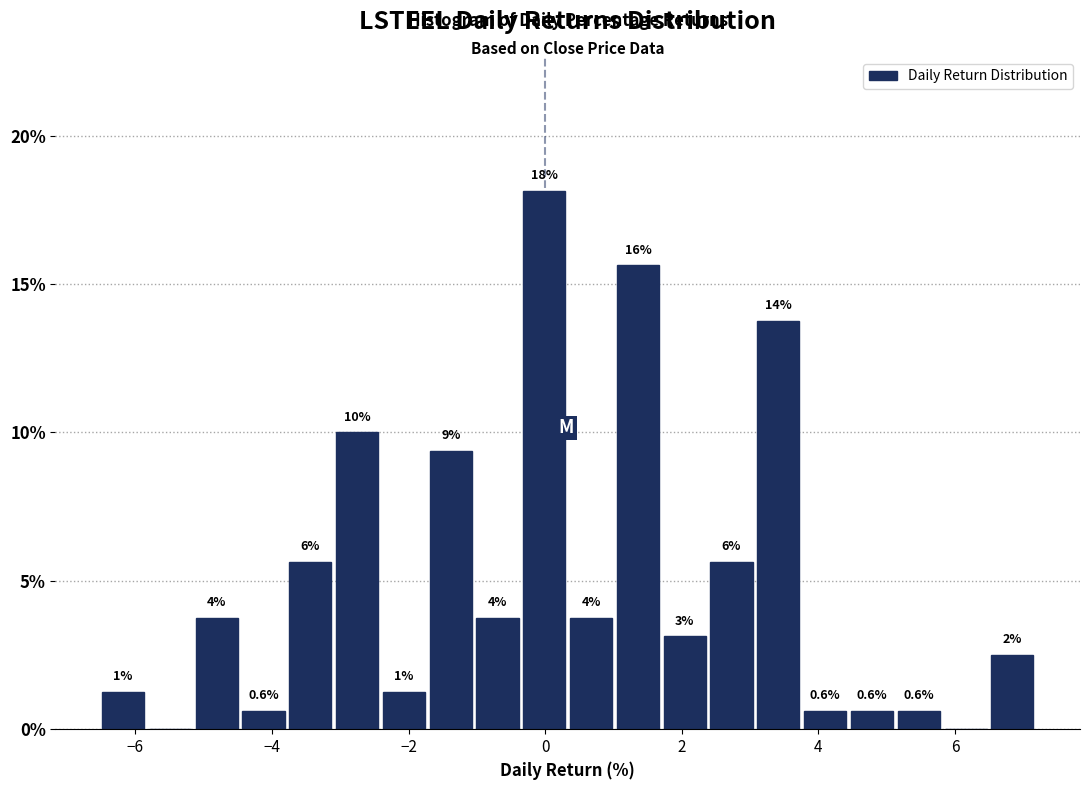

Around what value on the x-axis is the tallest bar? Give the approximate position of its centre, as read against the axis.

0.0